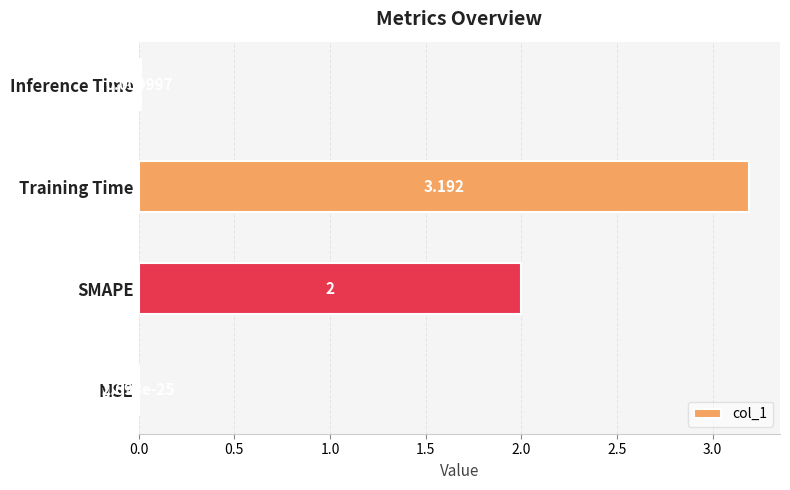

What is the sum of all values?

5.2